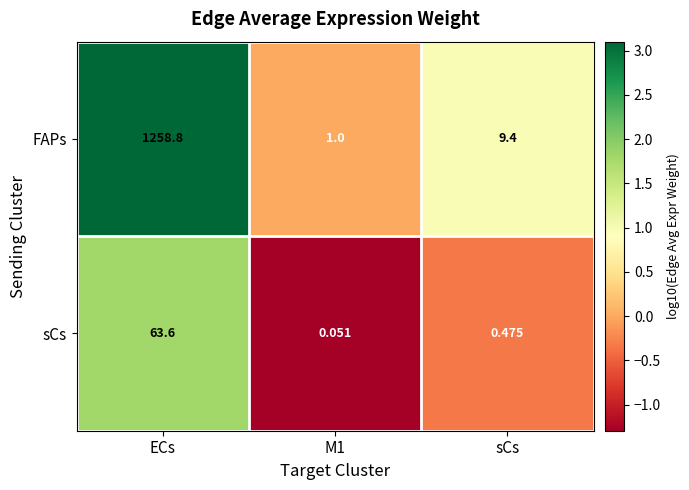

Between M1 and sCs, which series saw the biggest shift?

FAPs